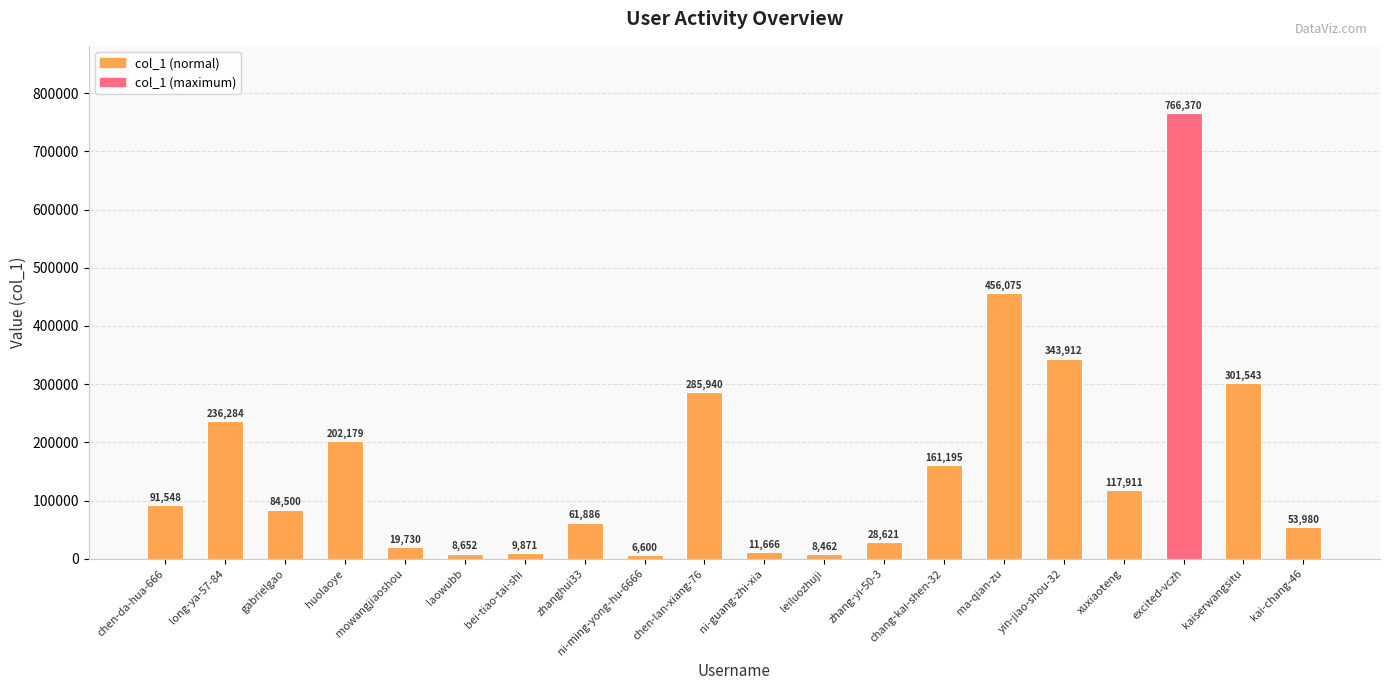

Reading left to right, transcribe all the data shown in this chart.

91548	236284	84500	202179	19730	8652	9871	61886	6600	285940	11666	8462	28621	161195	456075	343912	117911	766370	301543	53980